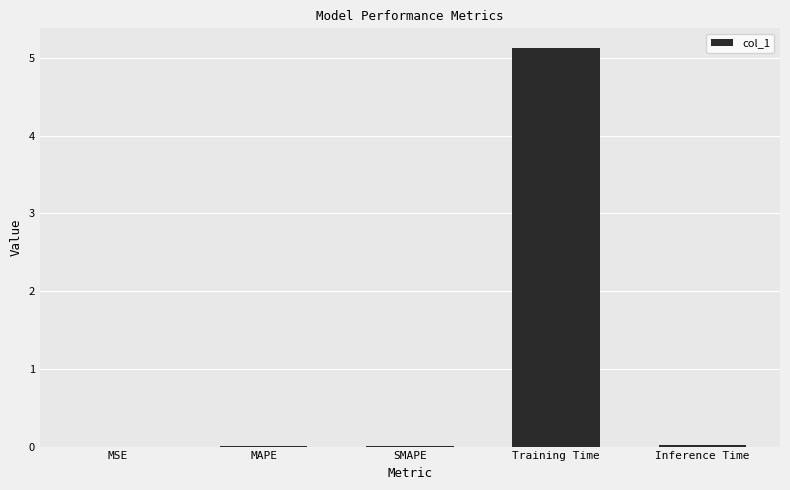

Between Inference Time and Training Time, which is larger?

Training Time